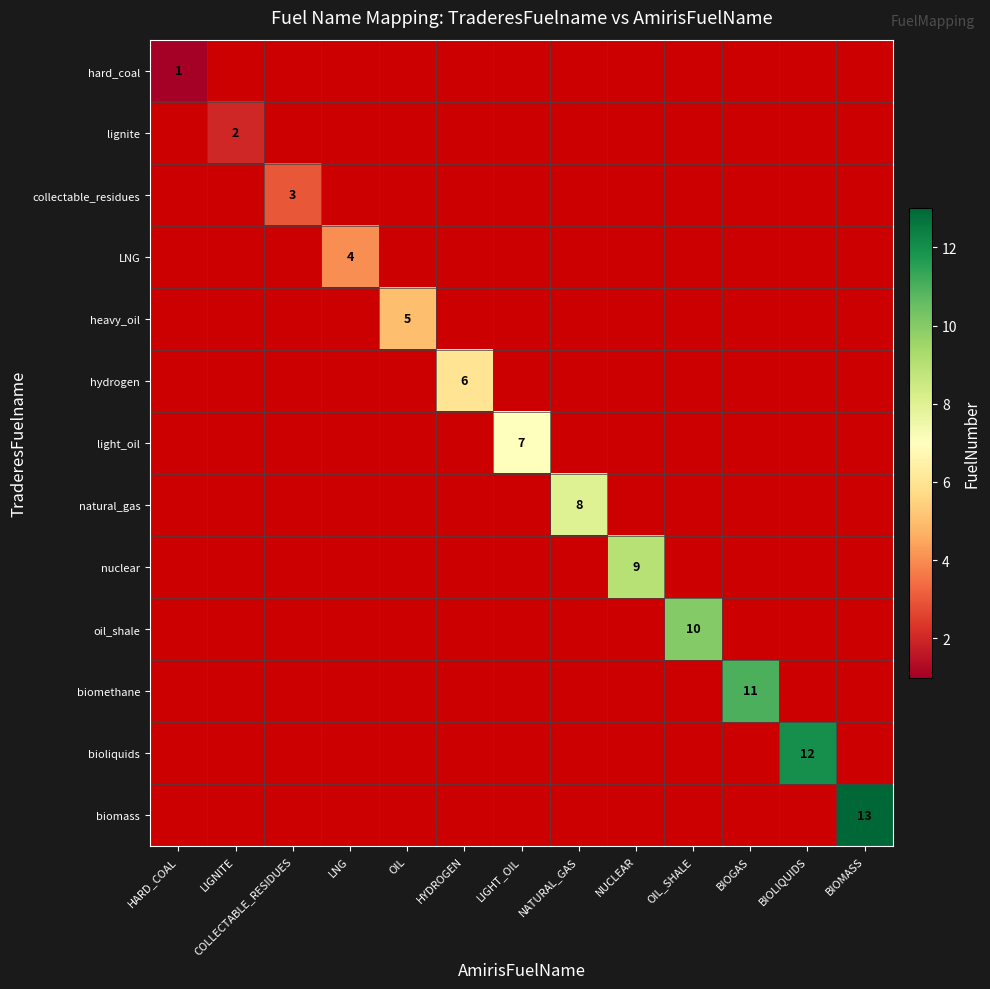

The lignite series shows 1 at BIOMASS. True or false?

False